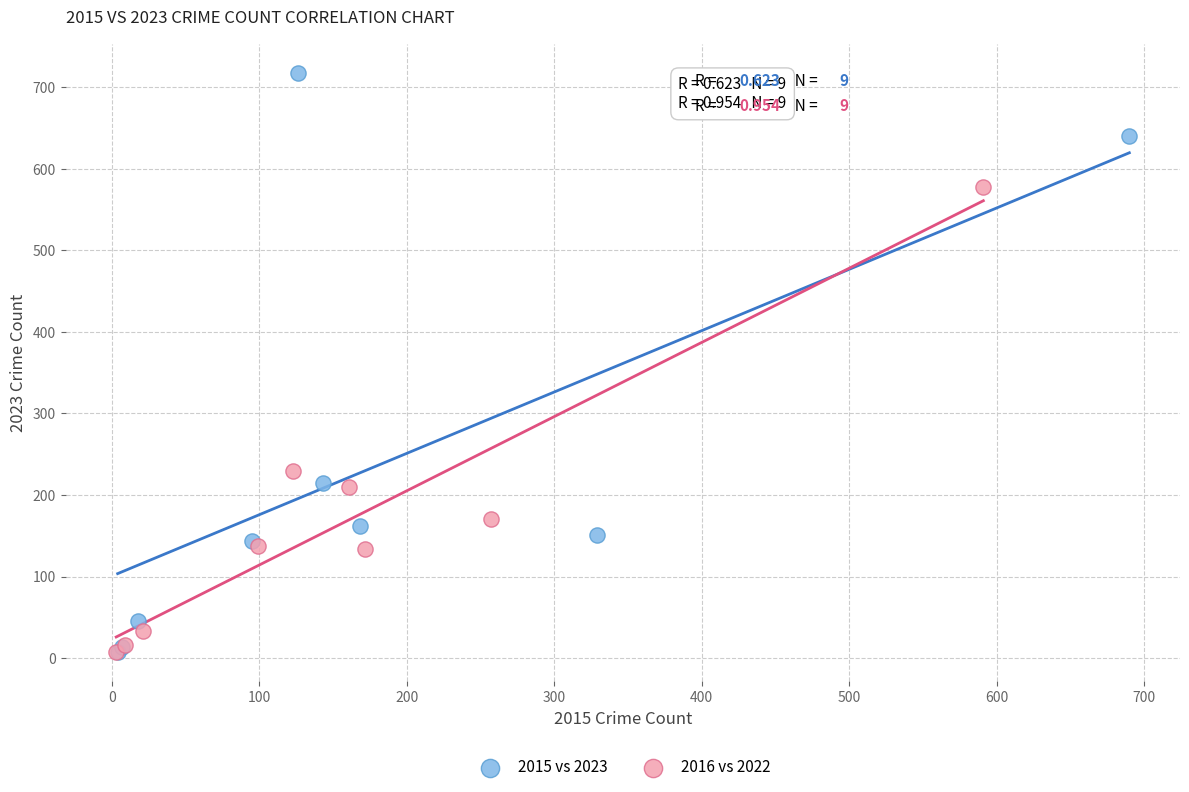

Which series contains the highest Y value?

2015 vs 2023